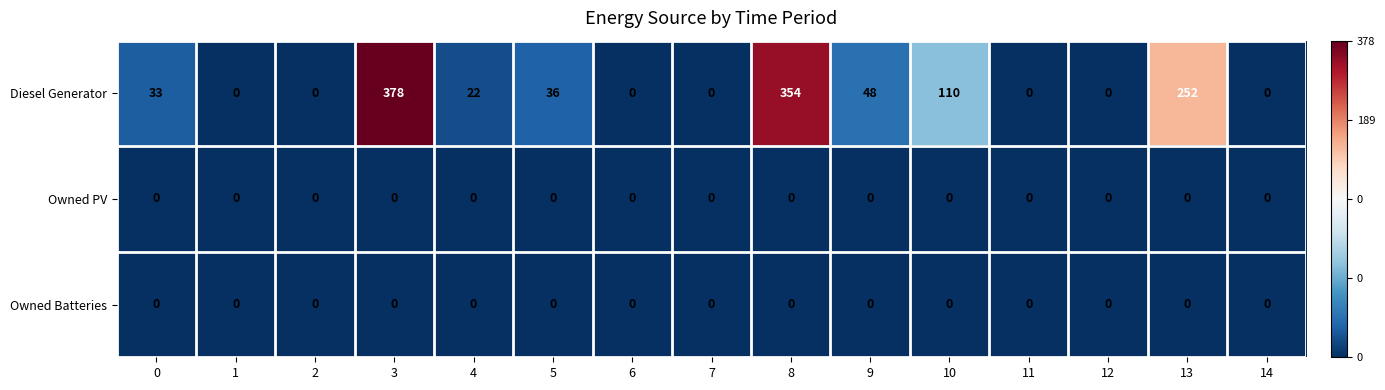

Is it true that Owned PV equals 0 at 6?

True